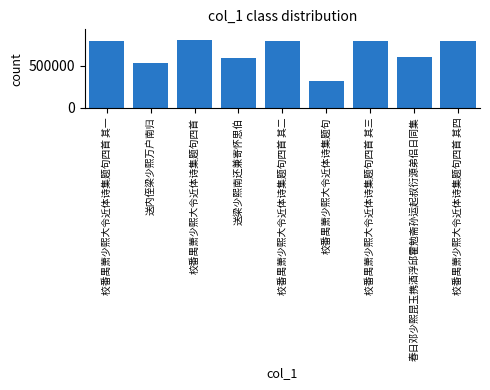

What is the value of the 7th bar from the left?

790621